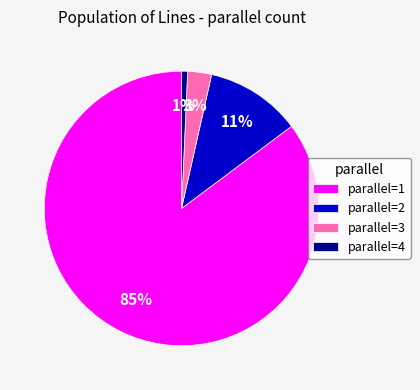

To the nearest percent, what is the combined percentage of parallel=1 and parallel=3?

88%